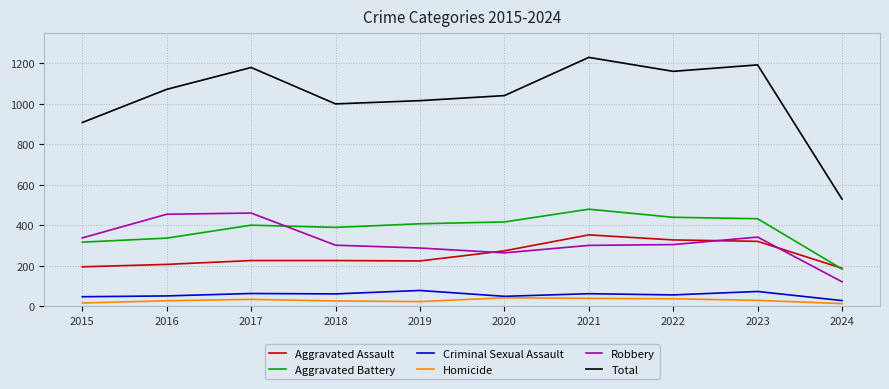

Read the Total value at 2023, to the nearest 100.

1200